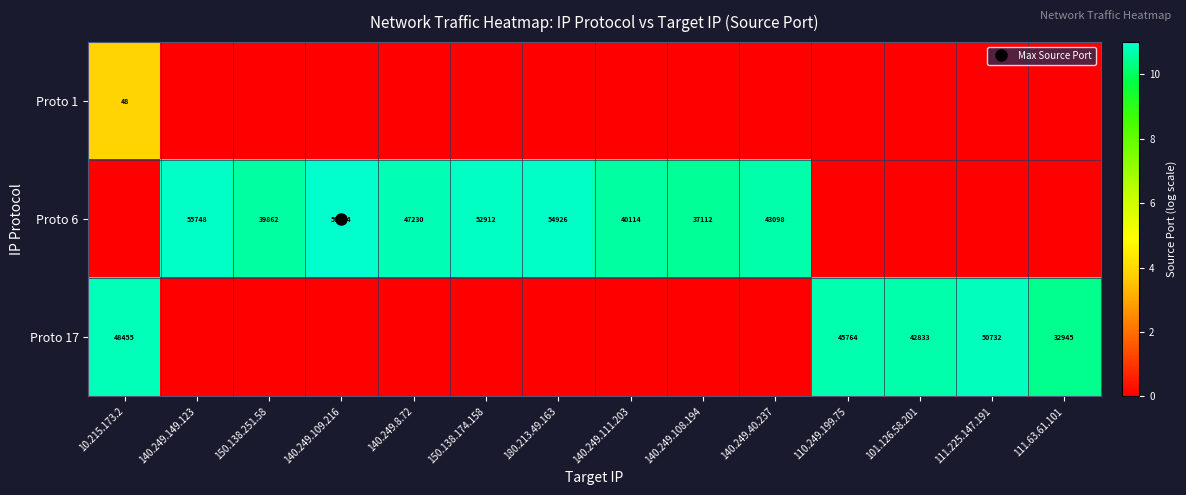

What is the total value across all series at 111.225.147.191?

10.8